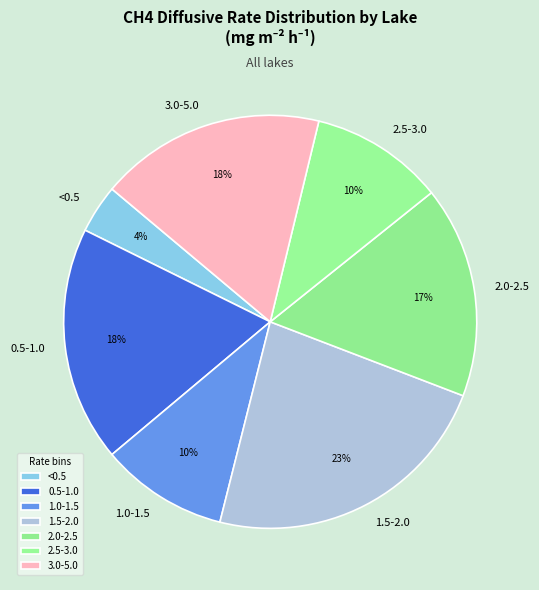

Is it true that 1.0-1.5 is 1% of the pie?

False